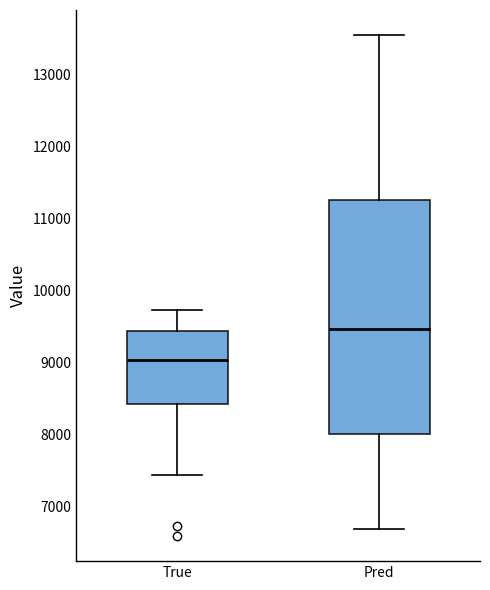

Which box's median line is the lowest?

True